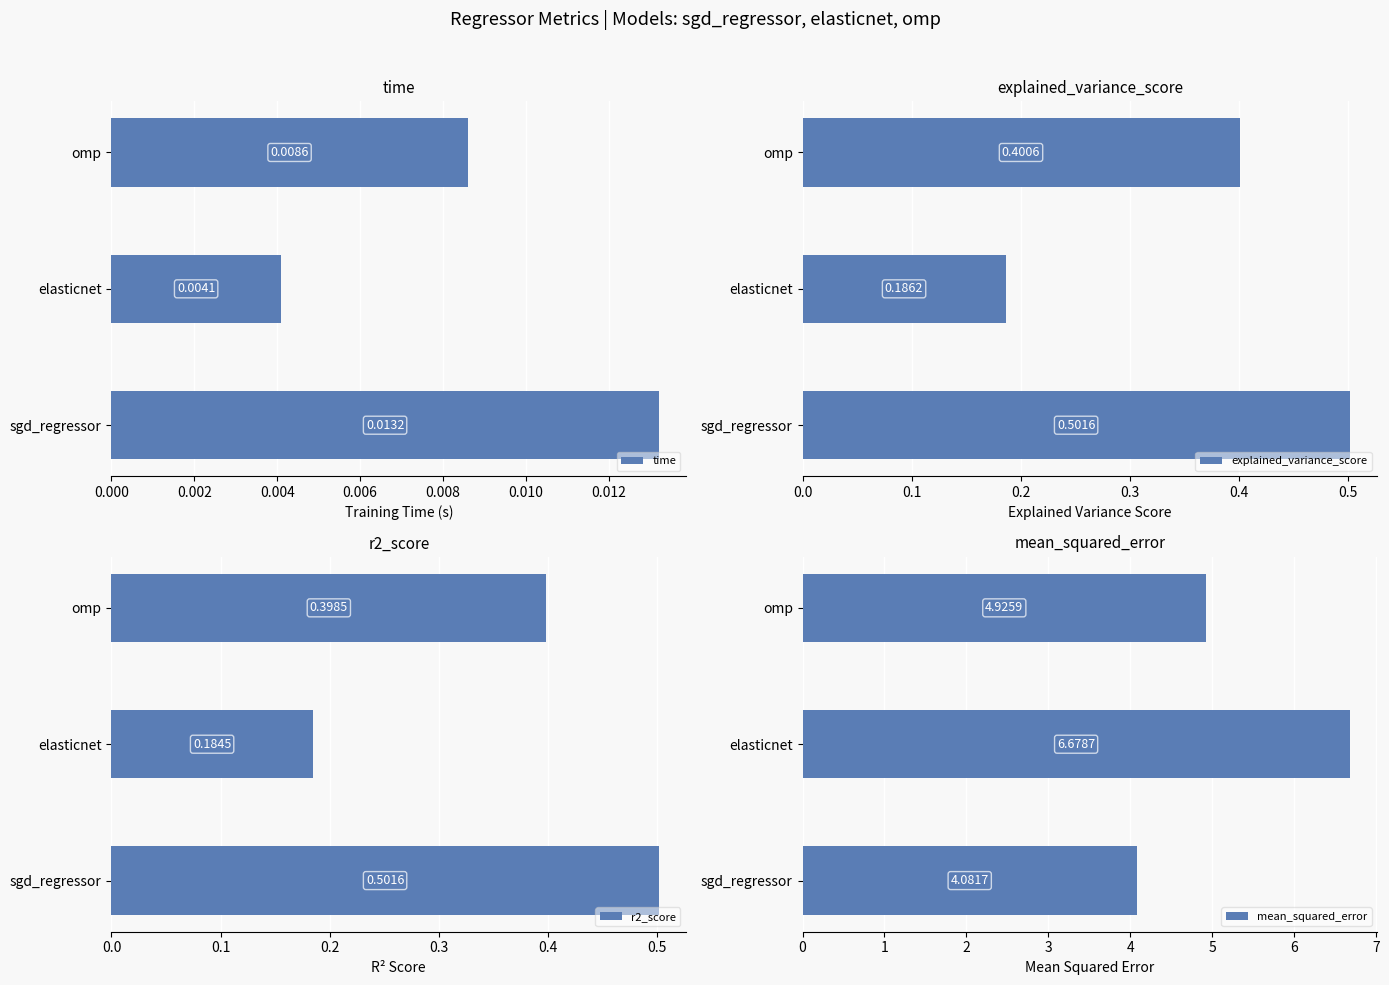

Reading right to left, what are all the values shown in this chart?

time: 0.0	0.0	0.0
explained_variance_score: 0.4	0.2	0.5
r2_score: 0.4	0.2	0.5
mean_squared_error: 4.9	6.7	4.1